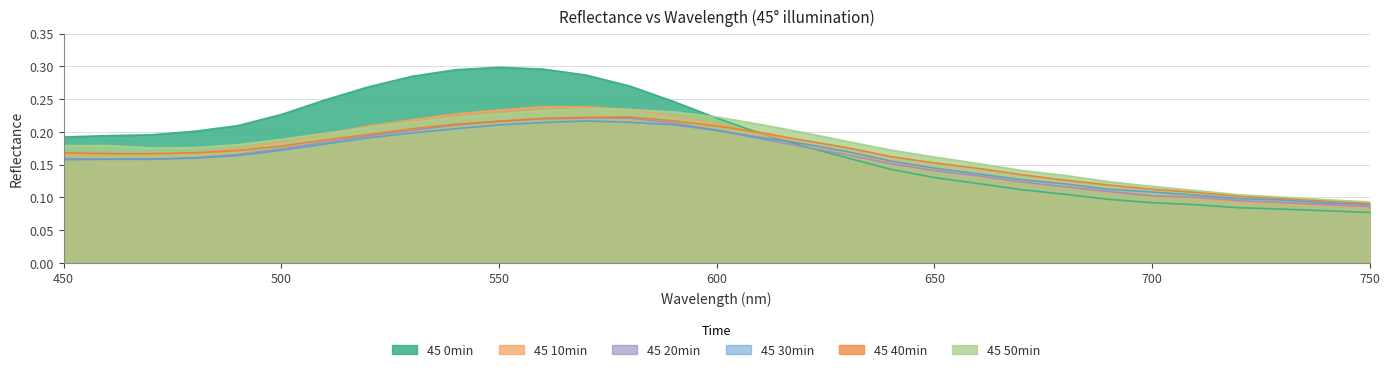

What is the value of the 45 40min point at the 15th from the left?

0.2